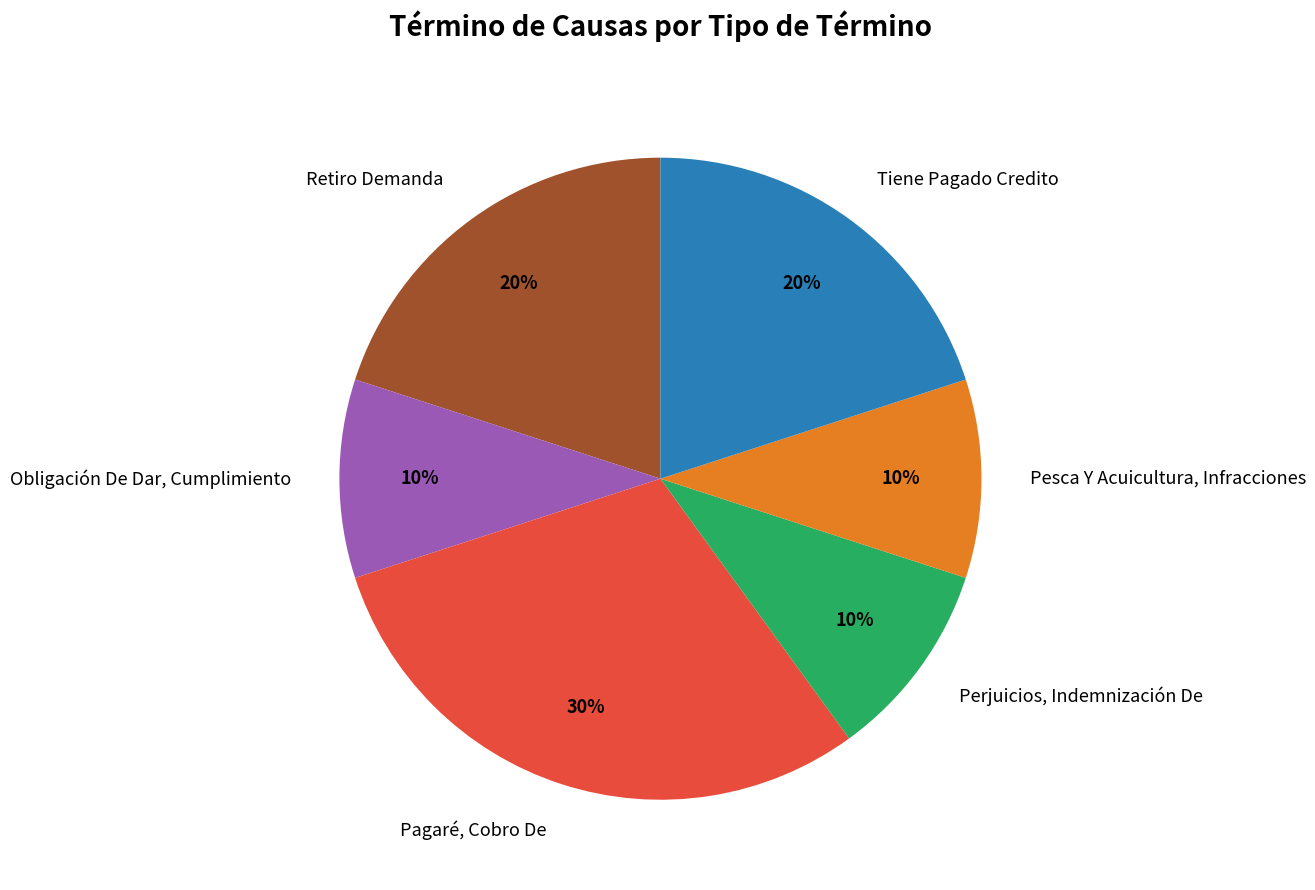

The Pesca Y Acuicultura, Infracciones slice represents 10% of the pie. True or false?

True